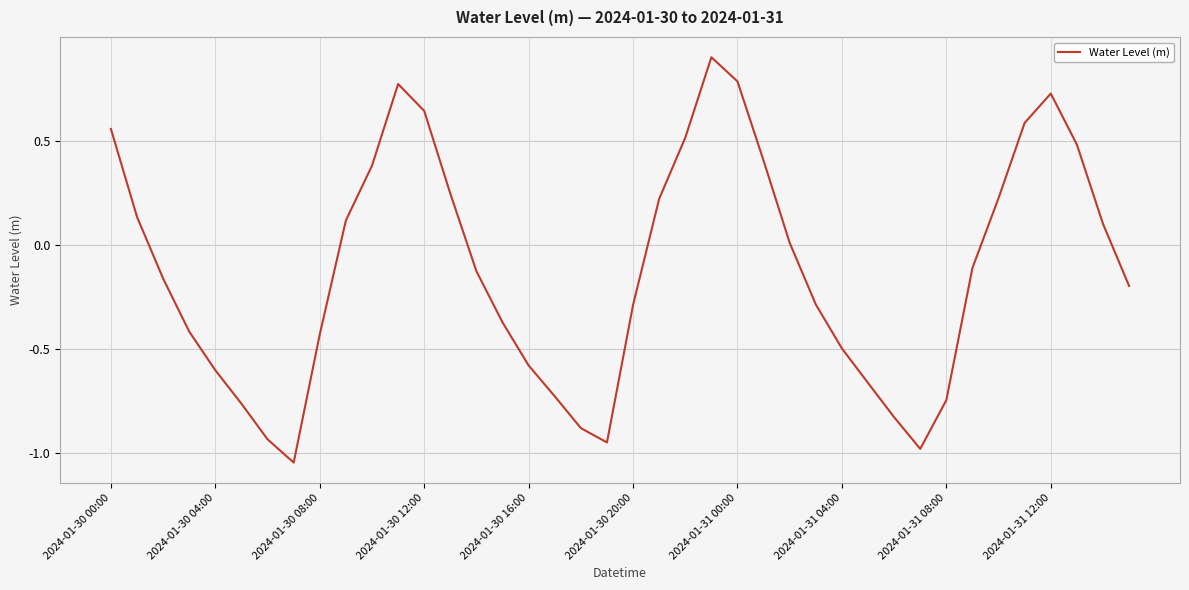

What is the greatest value displayed?

0.9